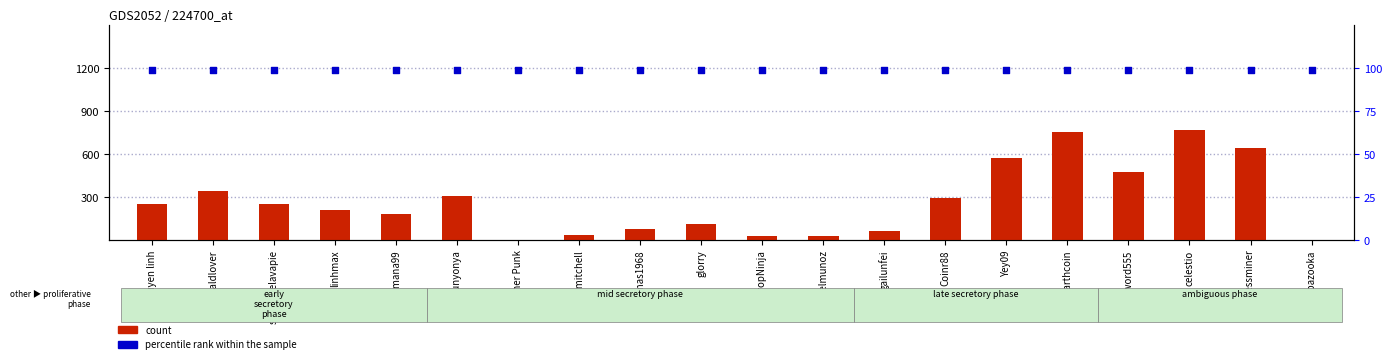

Is the value of count at Thomas1968 greater than the value of percentile rank within the sample at nealdlover?

No